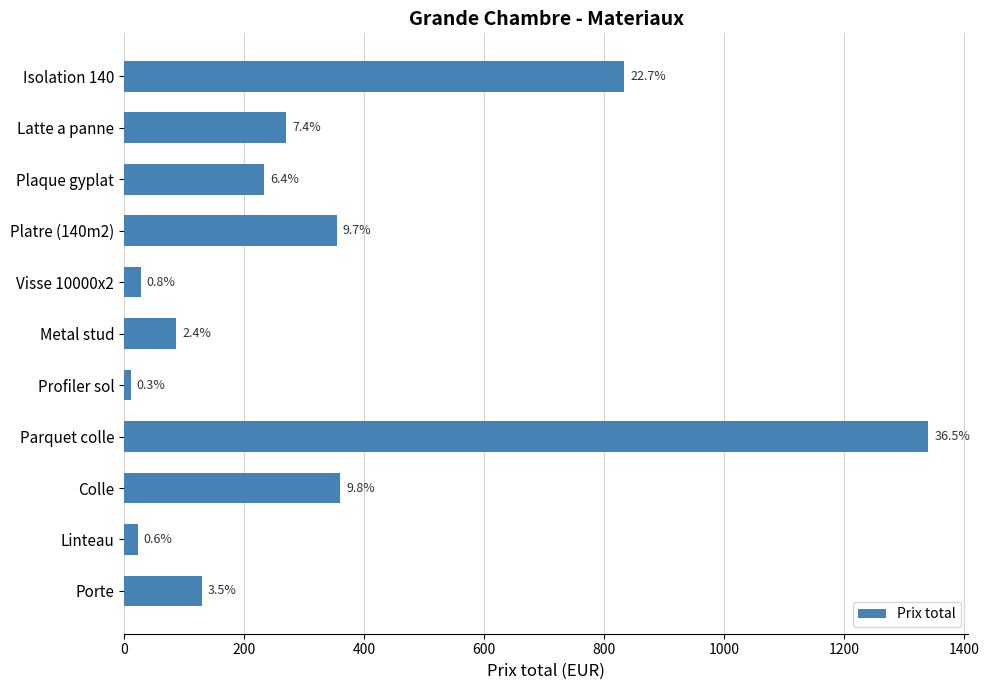

How many bars are there in total?

11